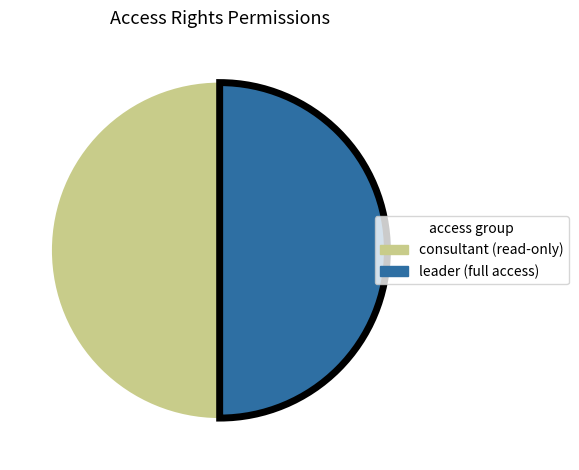

Is it true that leader (full access) is 50% of the pie?

True